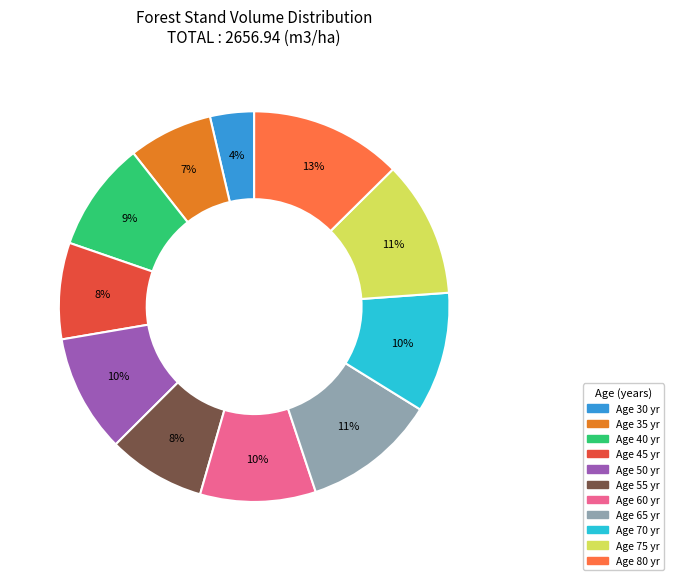

To the nearest percent, what is the difference between the largest and smallest slice percentages?

9%